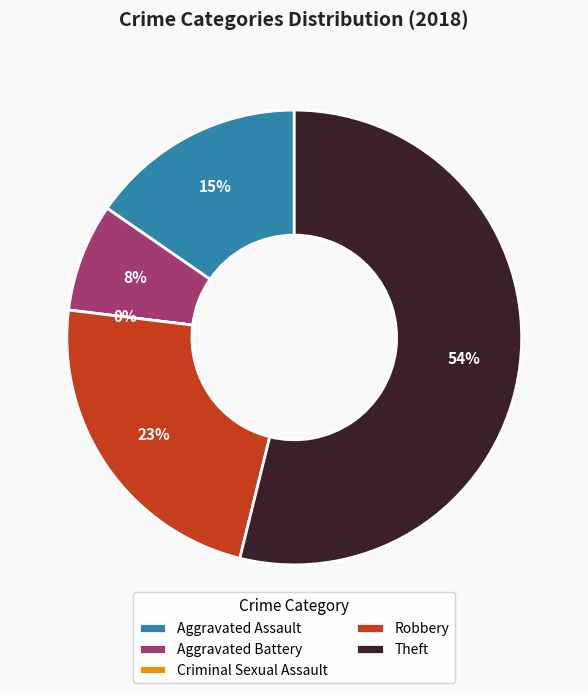

How many slices are in this pie chart?

5